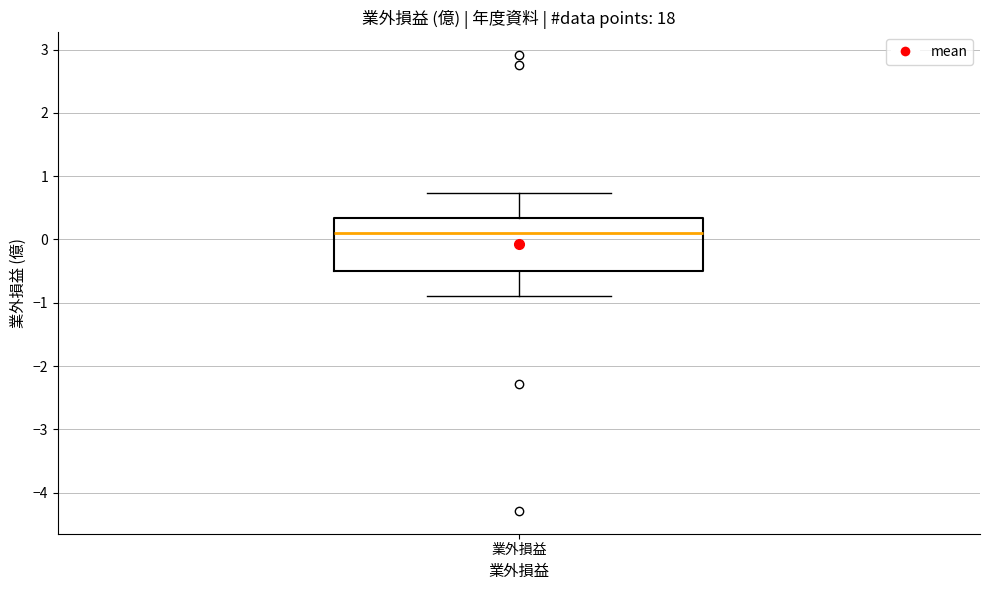

Where is the upper edge of the box for 業外損益 on the y-axis? The values are not printed on the chart, so give them approximately, as read against the axis.

0.3